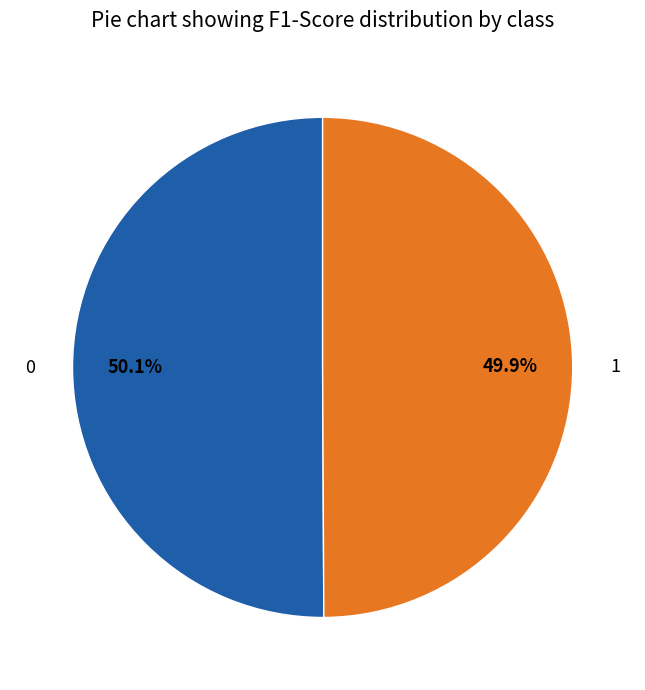

To the nearest percent, what portion does 1 represent?

50%